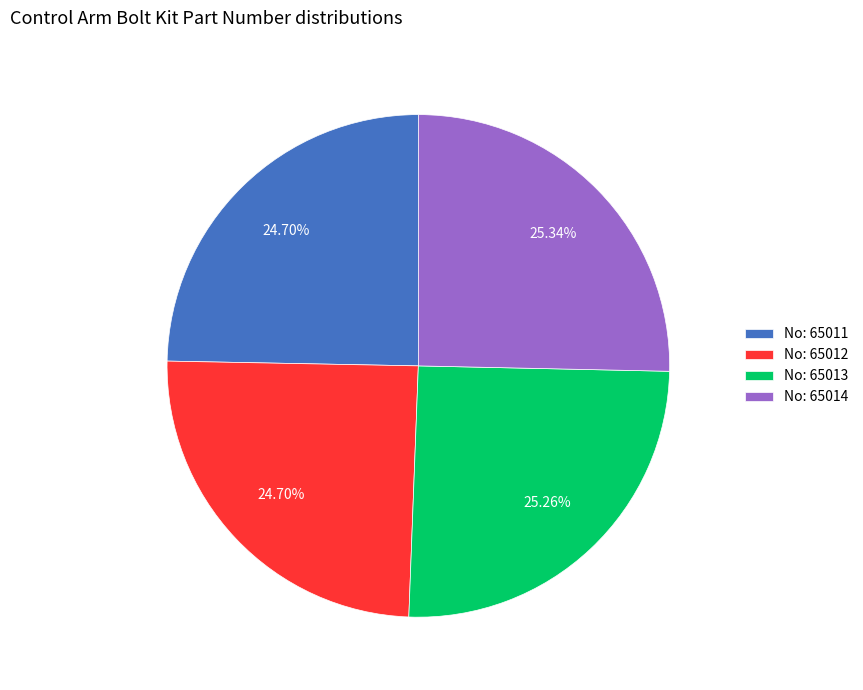

Do No: 65012 and No: 65011 together represent more than half of the pie?

No